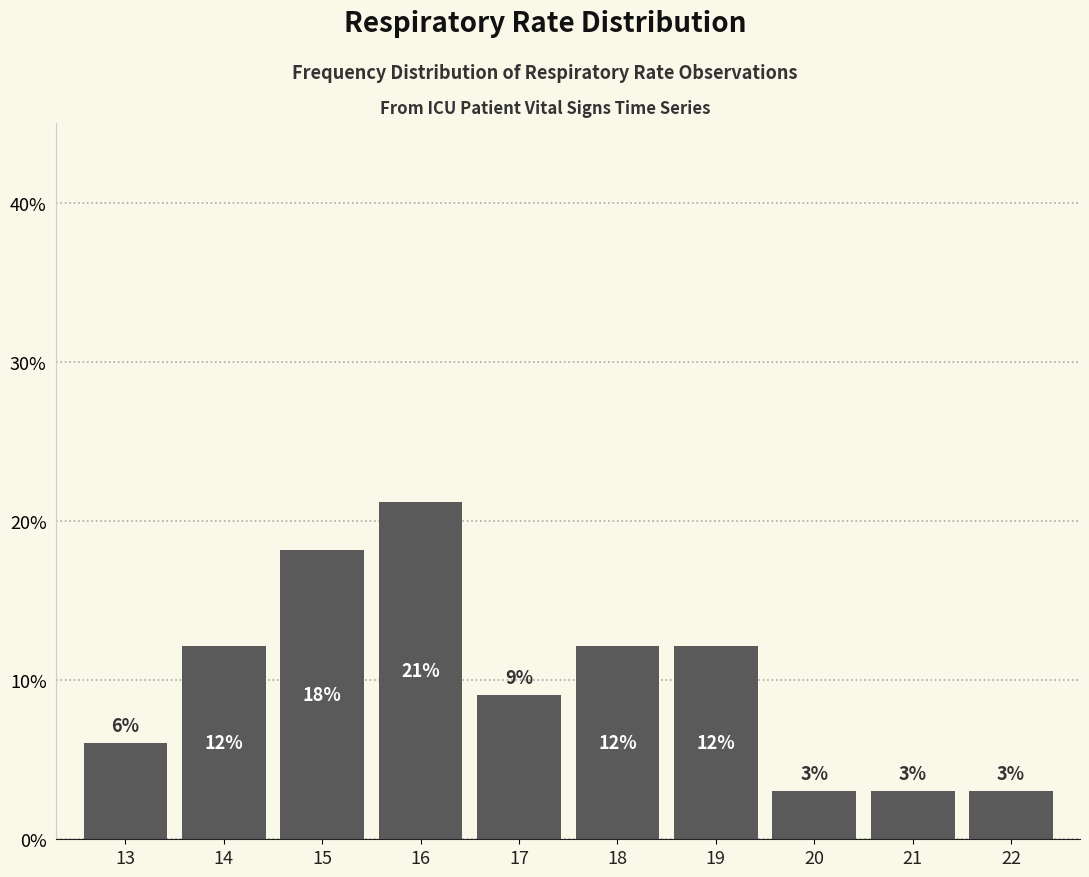

What is the change in value from 14 to 22?

-9.1